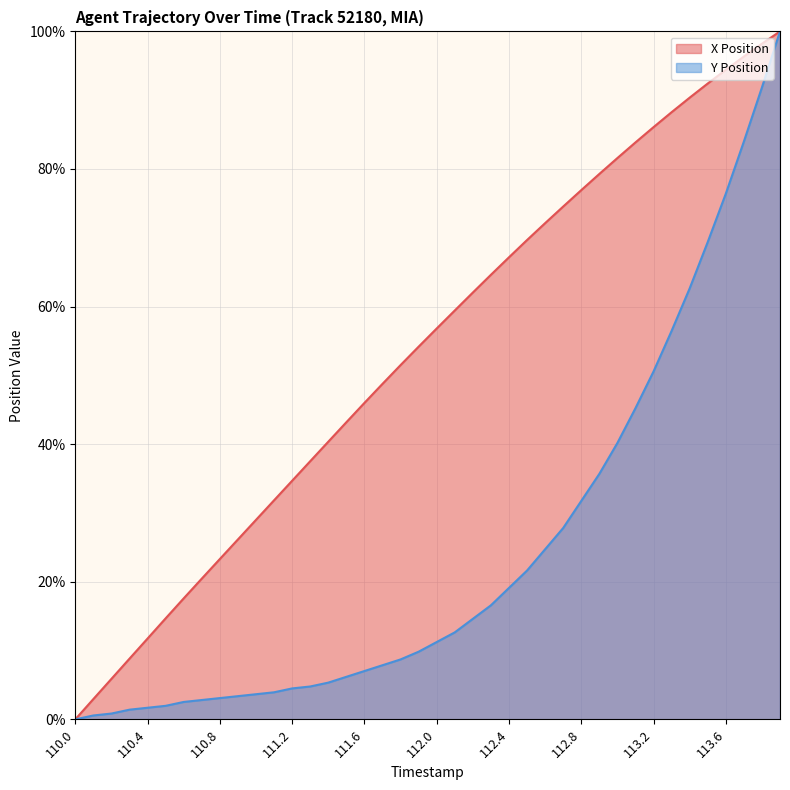

True or false: Y Position and X Position cross at least once.

False